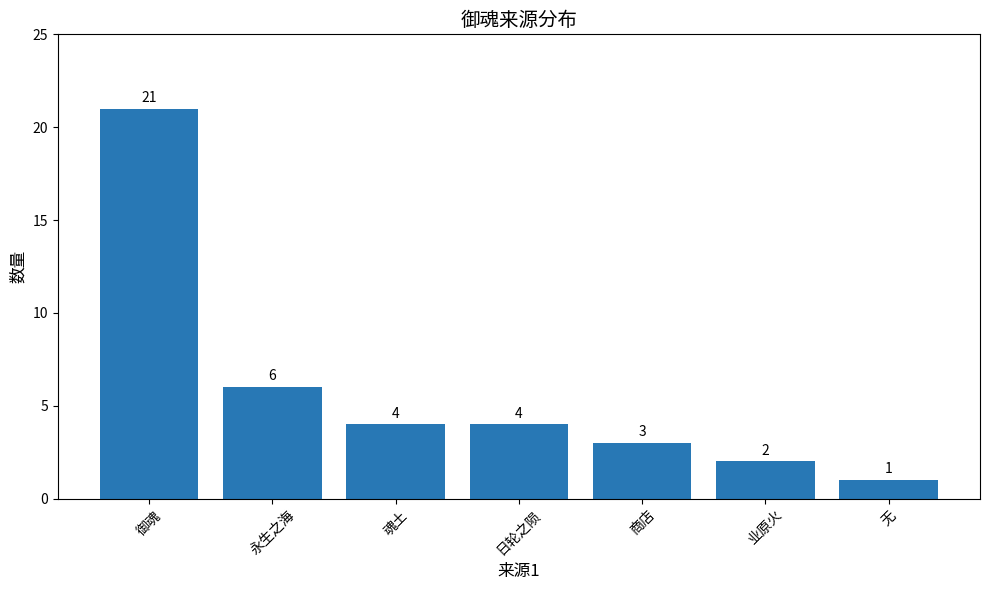

What is the change in value from 日轮之陨 to 商店?

-1